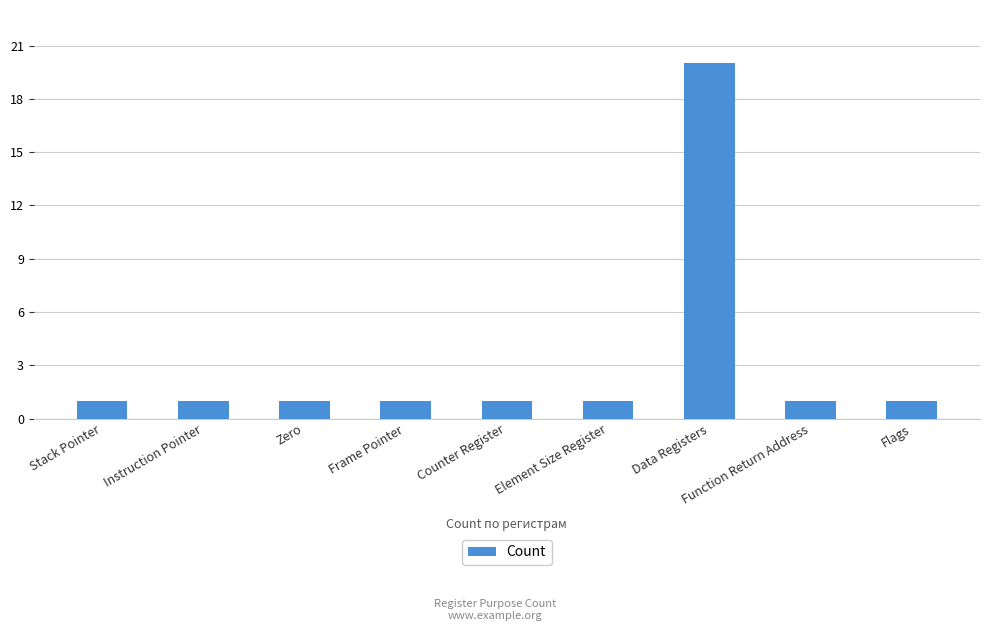

Are the bars horizontal?

No